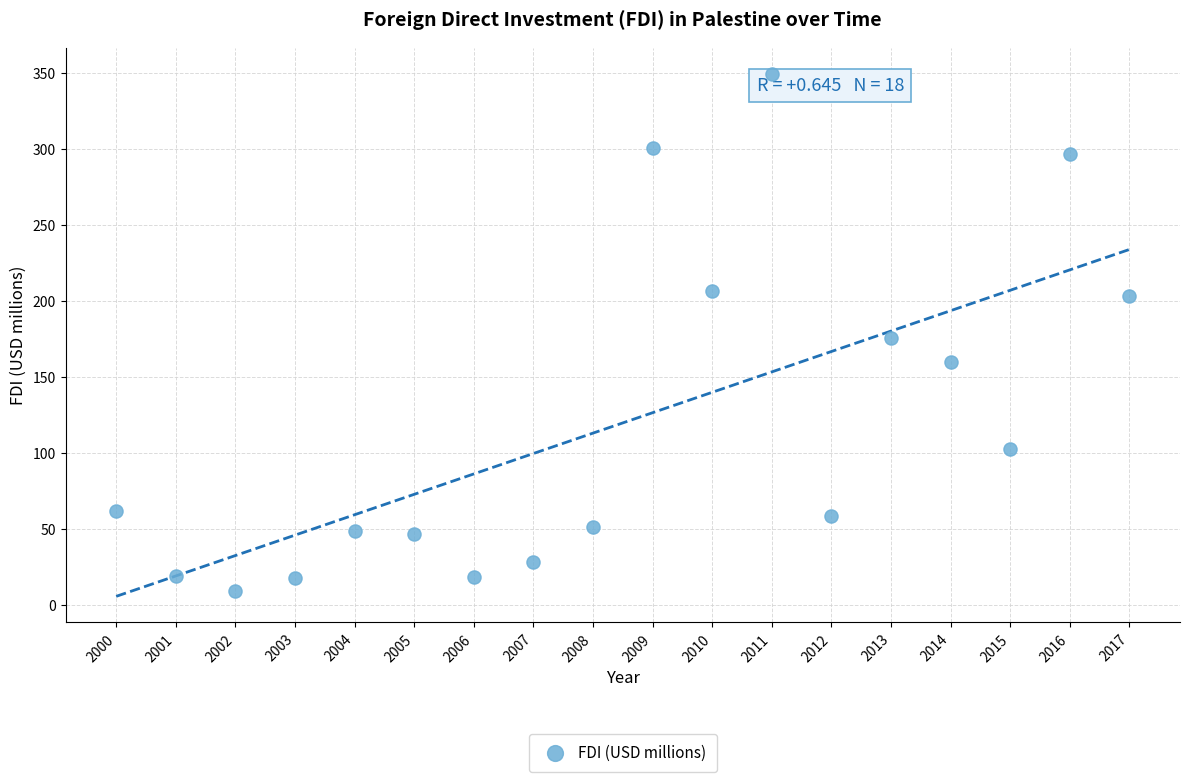

What is the range of X values (max minus min)?

17.0